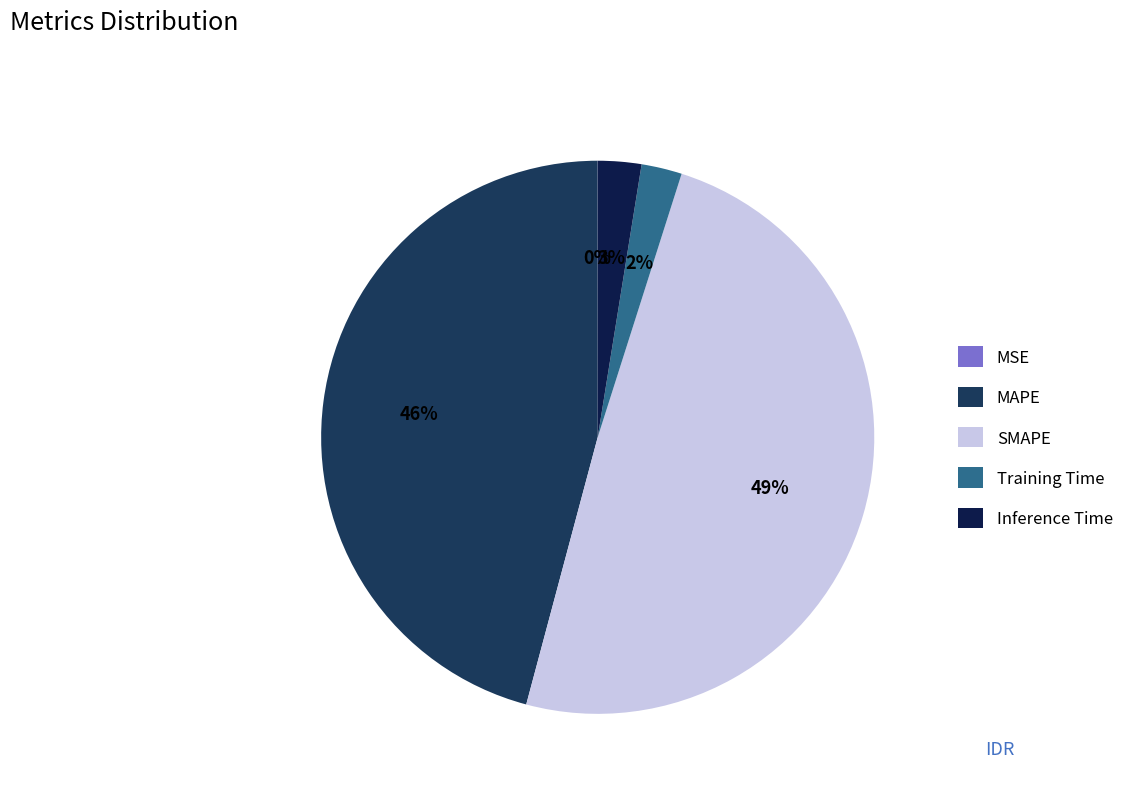

To the nearest percent, what is the average slice percentage?

20%